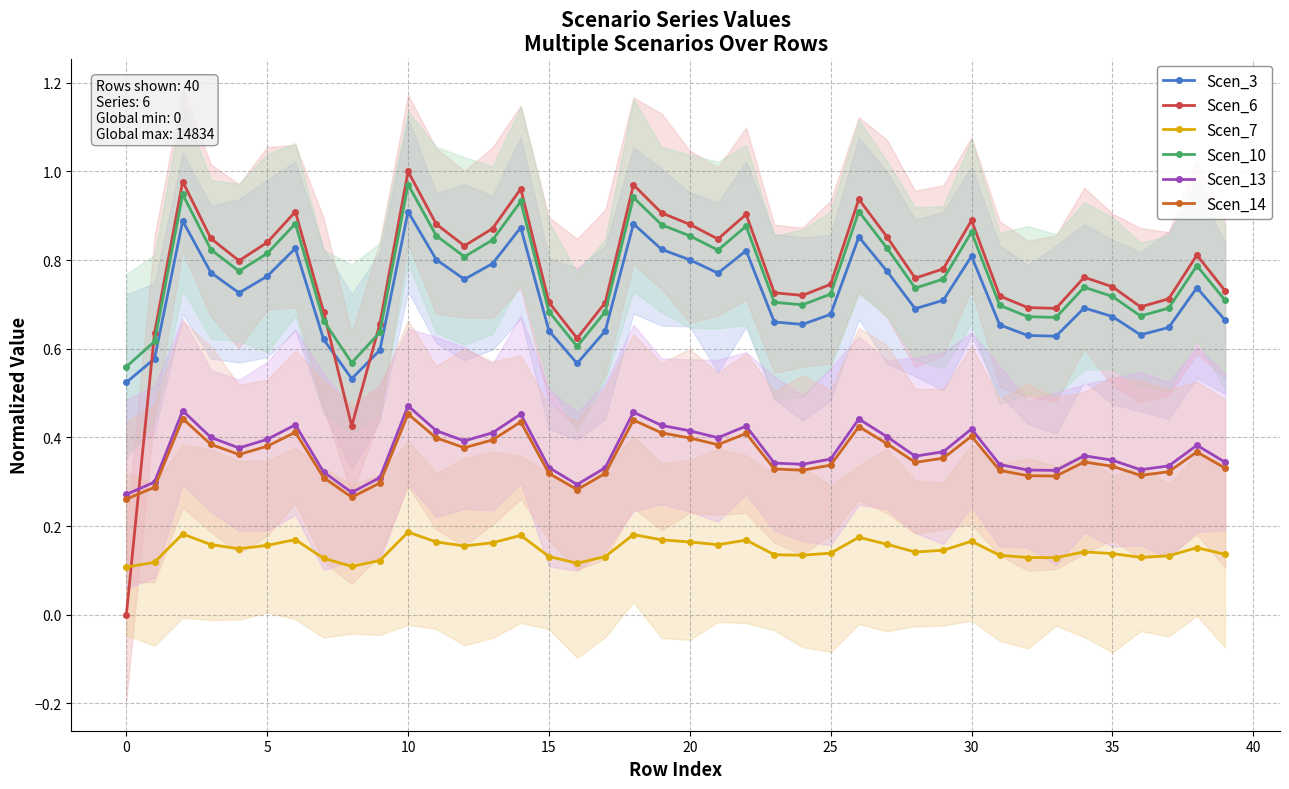

What is the label of the 19th point from the left?

18